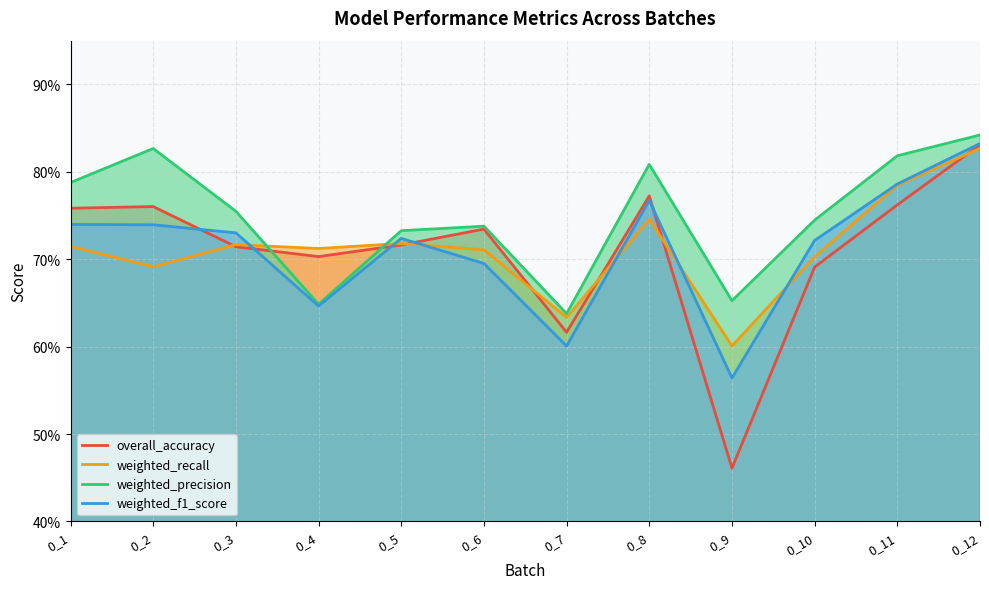

Which series has the largest total across all categories?

weighted_precision